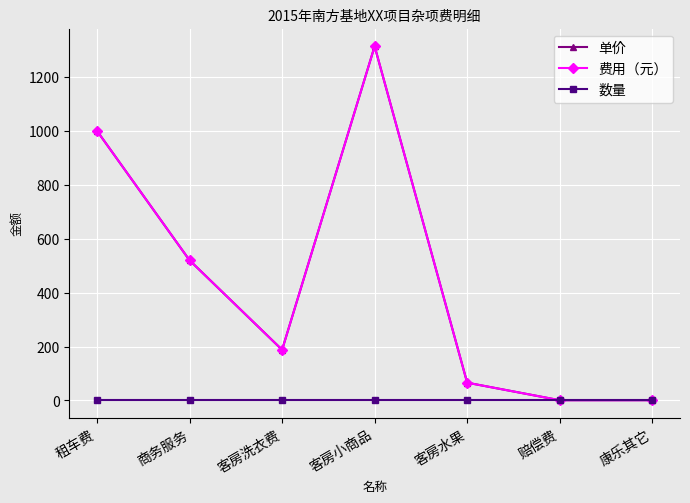

Does the chart display data point markers on the line(s)?

Yes